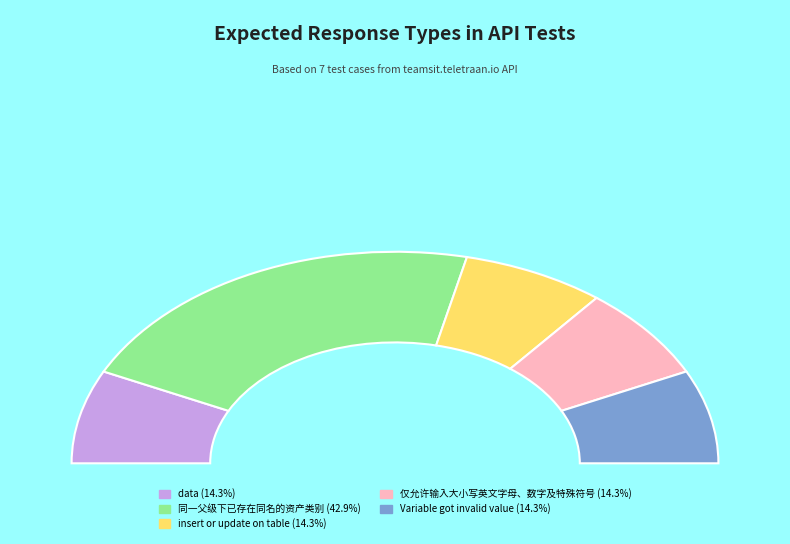

What percentage do 同一父级下已存在同名的资产类别 and 仅允许输入大小写英文字母、数字及特殊符号 together represent?

57.1%